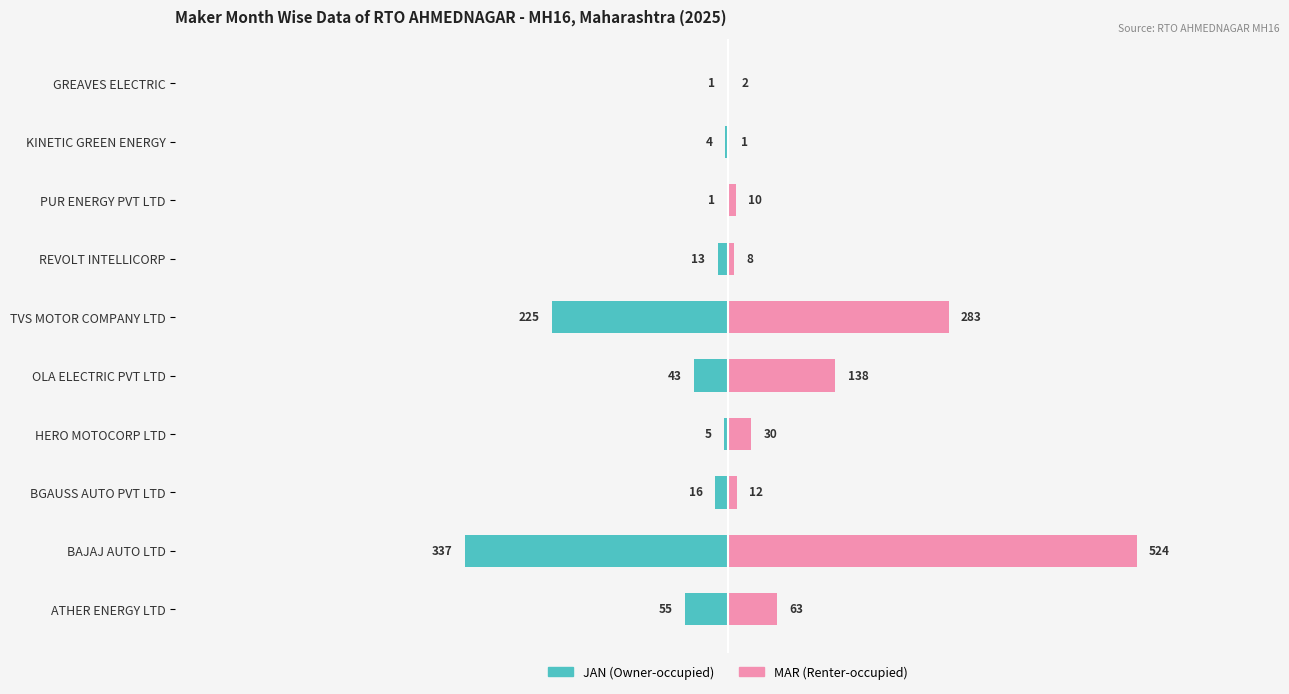

List the series in order of their peak value, highest first.

MAR, JAN